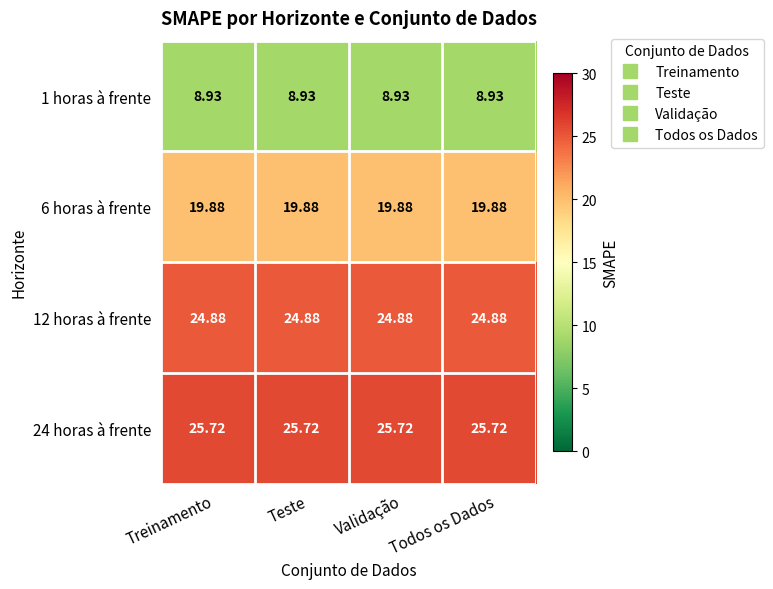

Is the value of 6 horas à frente at Teste greater than the value of 12 horas à frente at Treinamento?

No